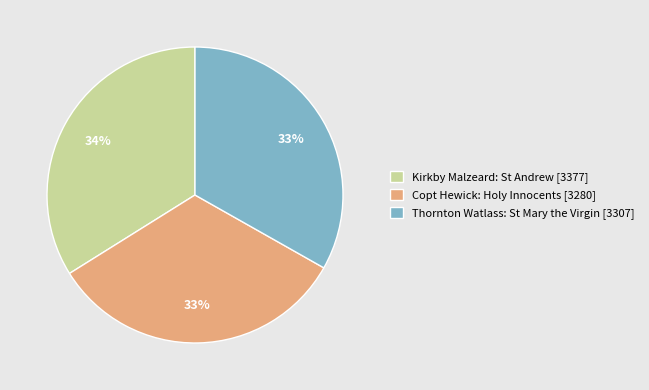

The Kirkby Malzeard: St Andrew slice represents 21% of the pie. True or false?

False